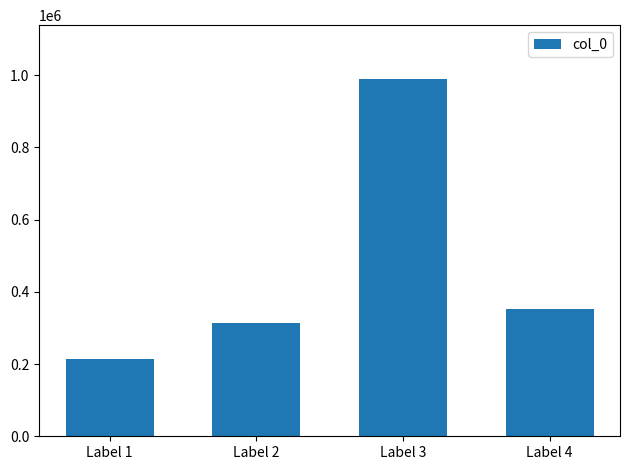

True or false: the data shows 361365 at Label 1.

False